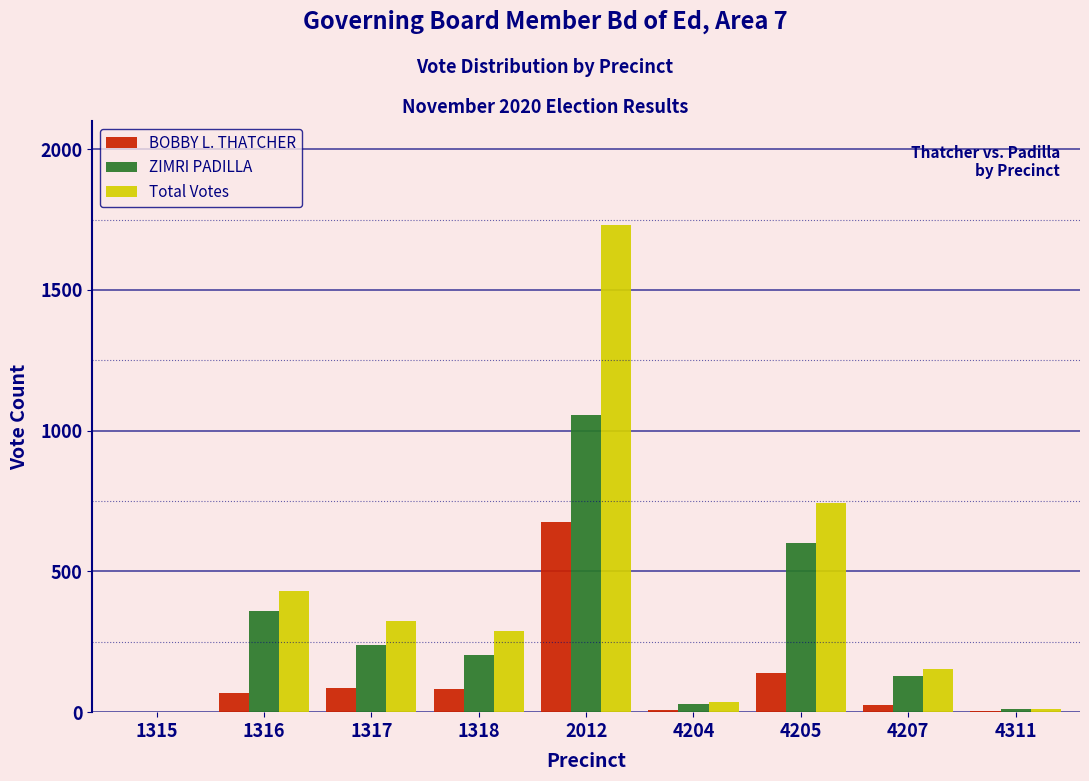

Is it true that ZIMRI PADILLA equals 0 at 1315?

True